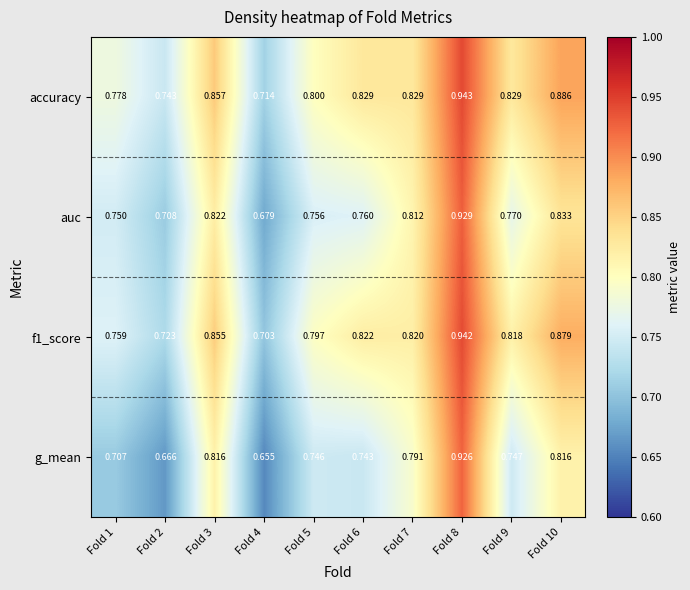

Which series has the largest range (max minus min)?

g_mean